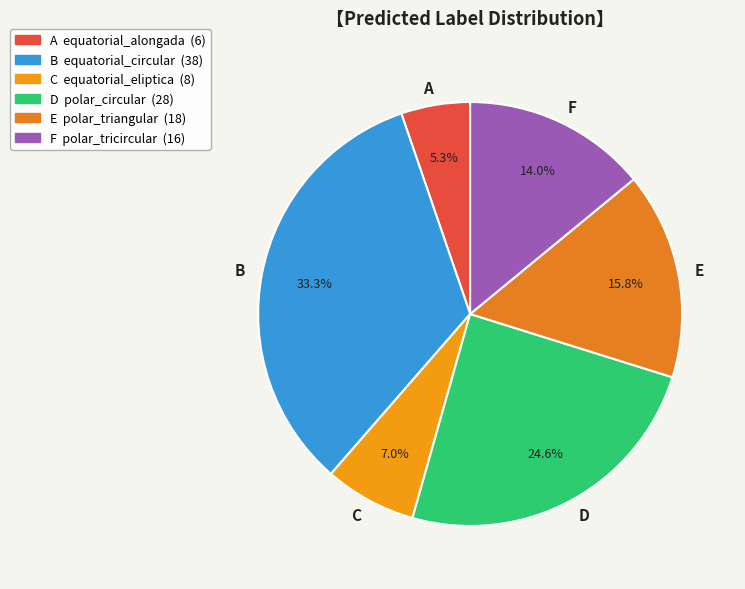

How many segments does this pie chart have?

6